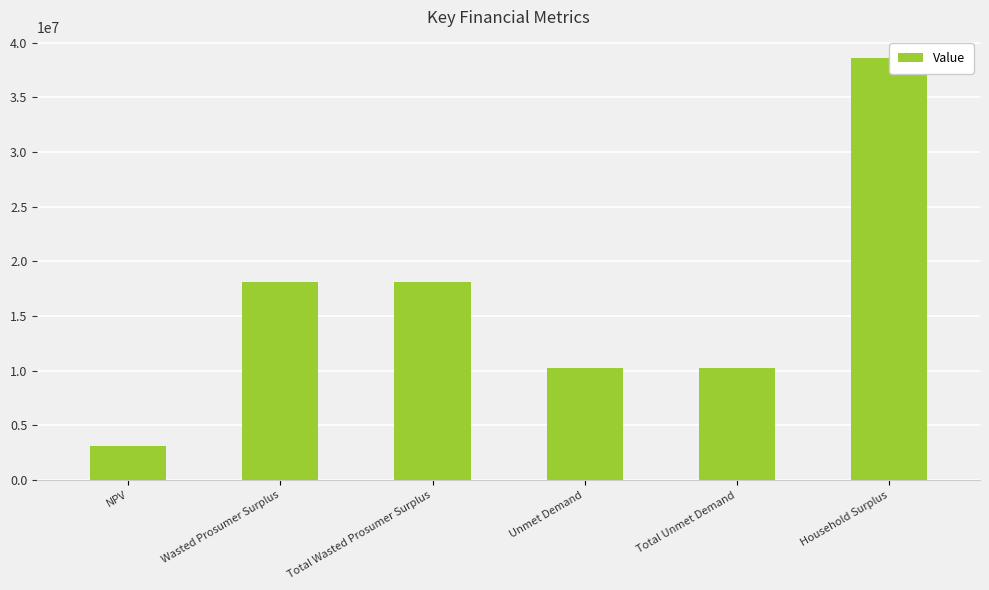

Count the number of data series in this chart.

1